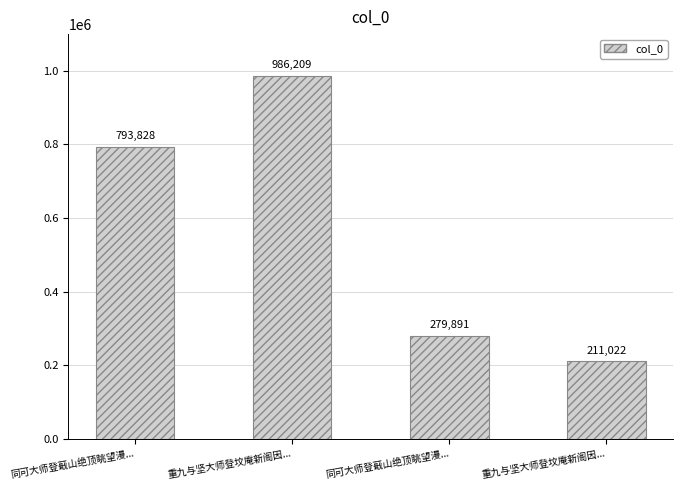

True or false: the data shows 986209 at 重九与坚大师登坟庵新阁因....

True